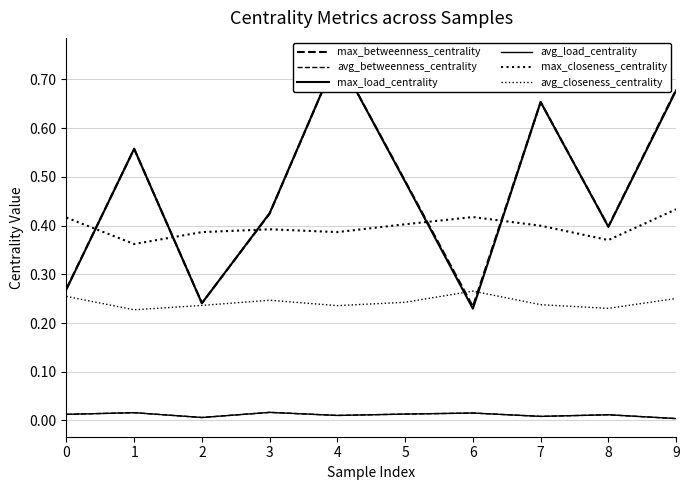

The value of avg_load_centrality at 4 is 0.0. True or false?

True